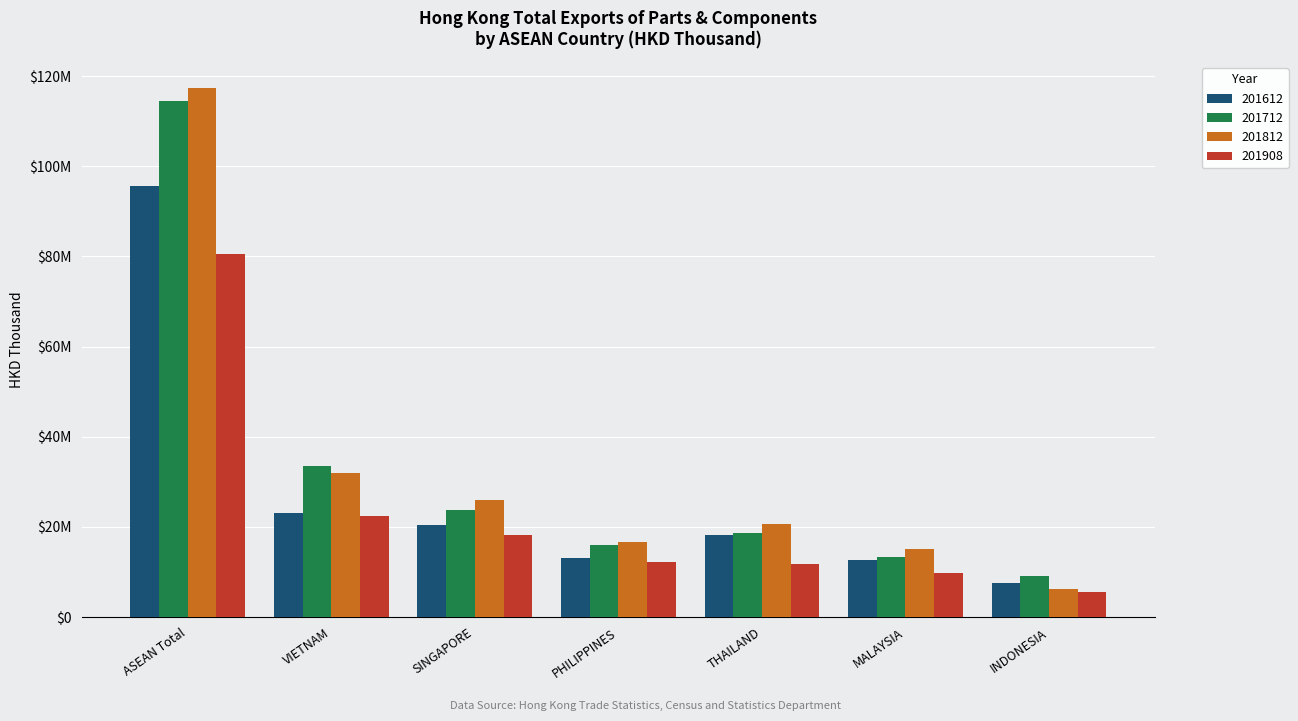

Are the bars horizontal?

No